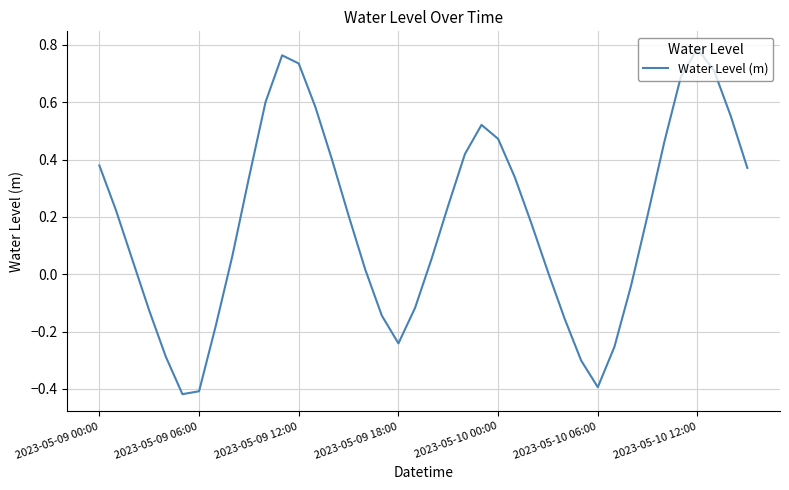

What is the difference between the maximum and minimum values?

1.2